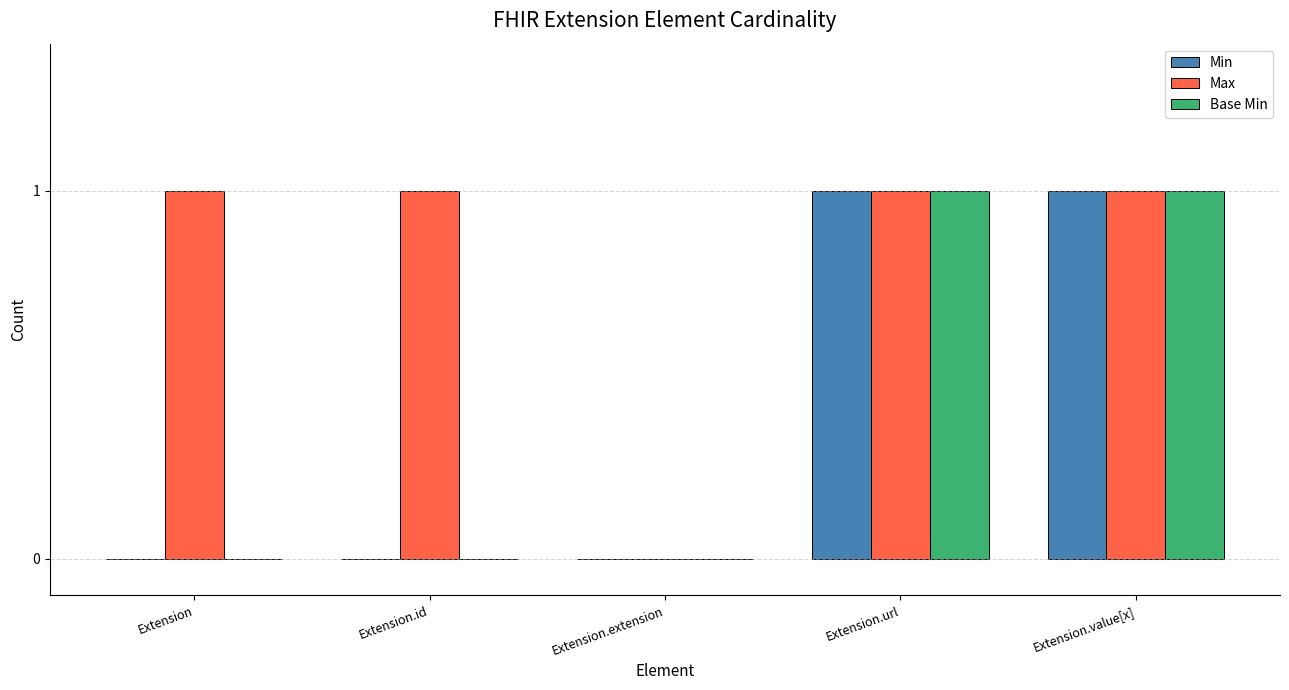

True or false: Max has a value of 1 at Extension.value[x].

True